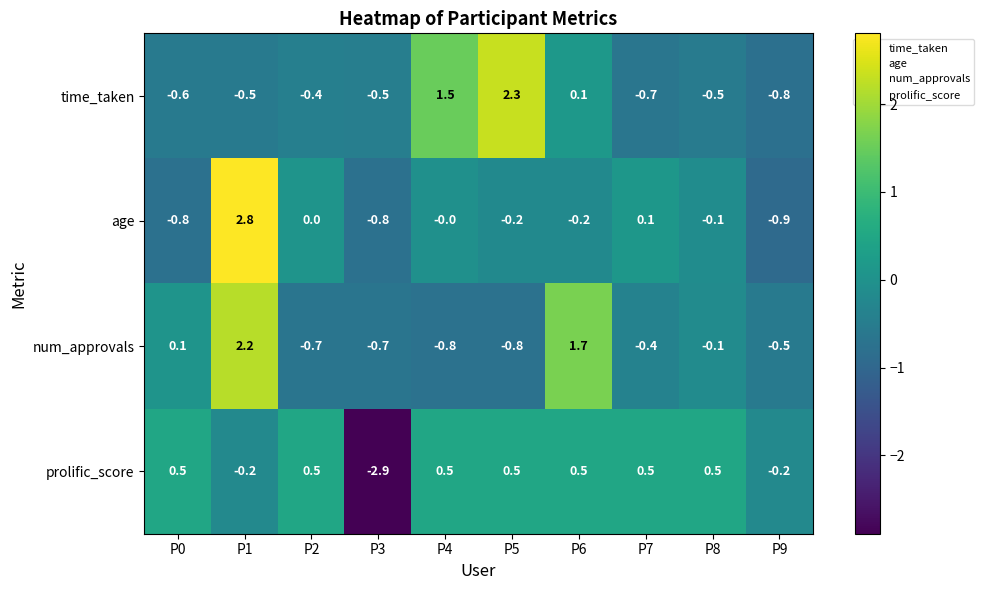

How many series are shown in this chart?

4